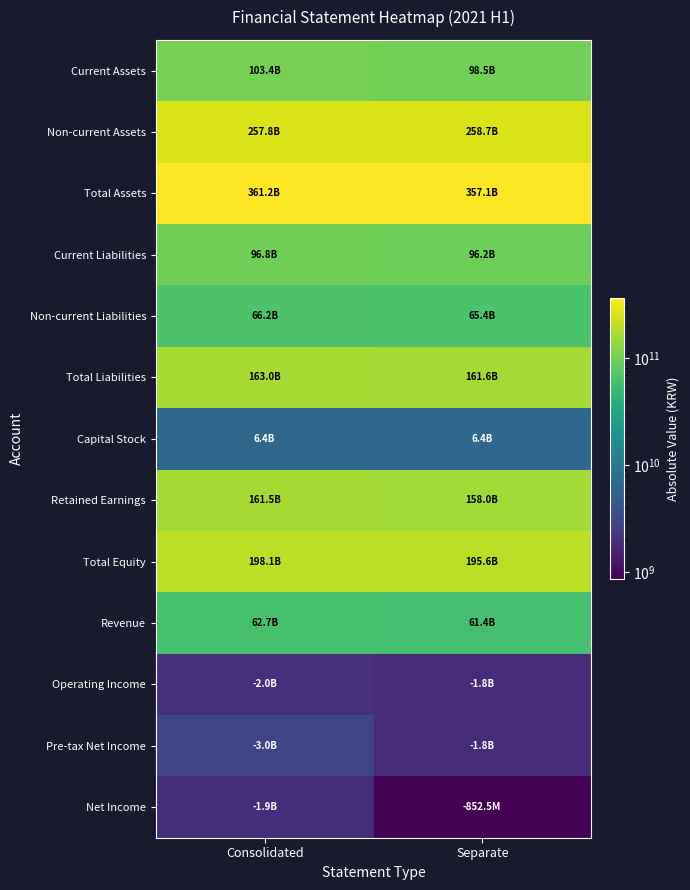

Between Consolidated and Separate, which series saw the biggest shift?

Current Assets